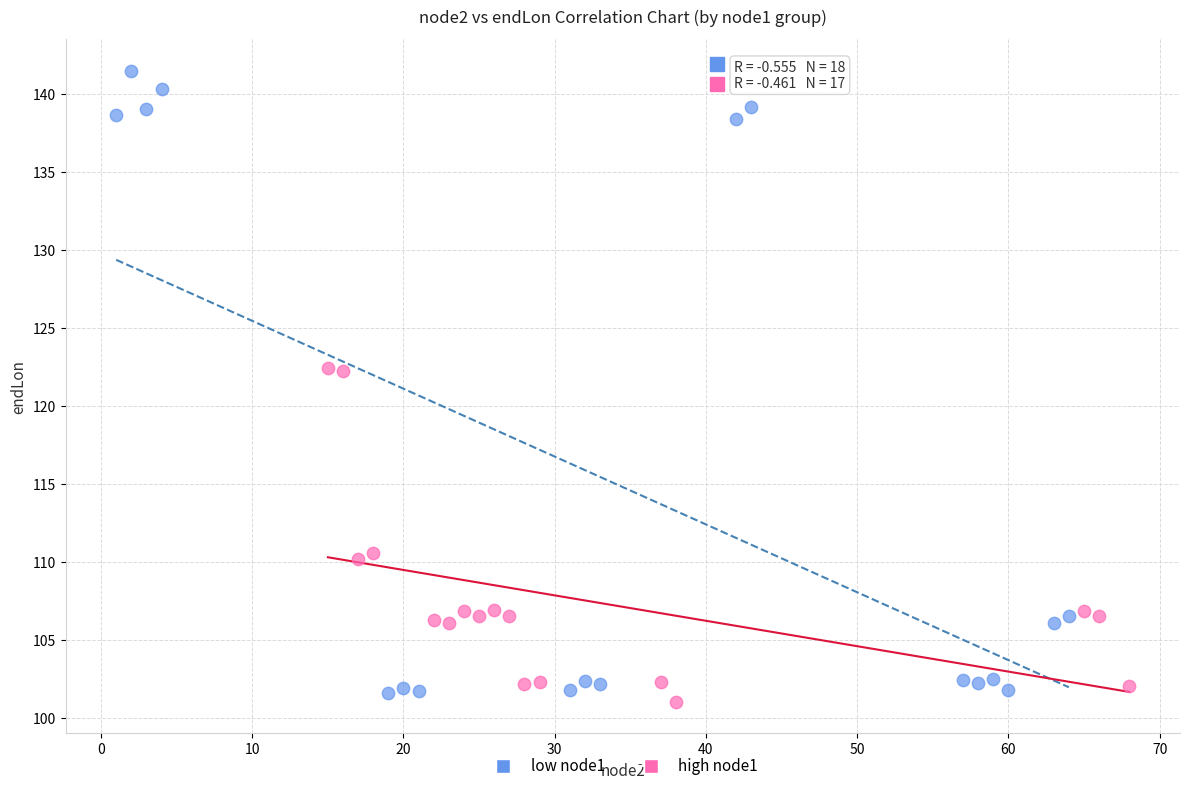

Which series reaches the maximum Y coordinate?

low node1